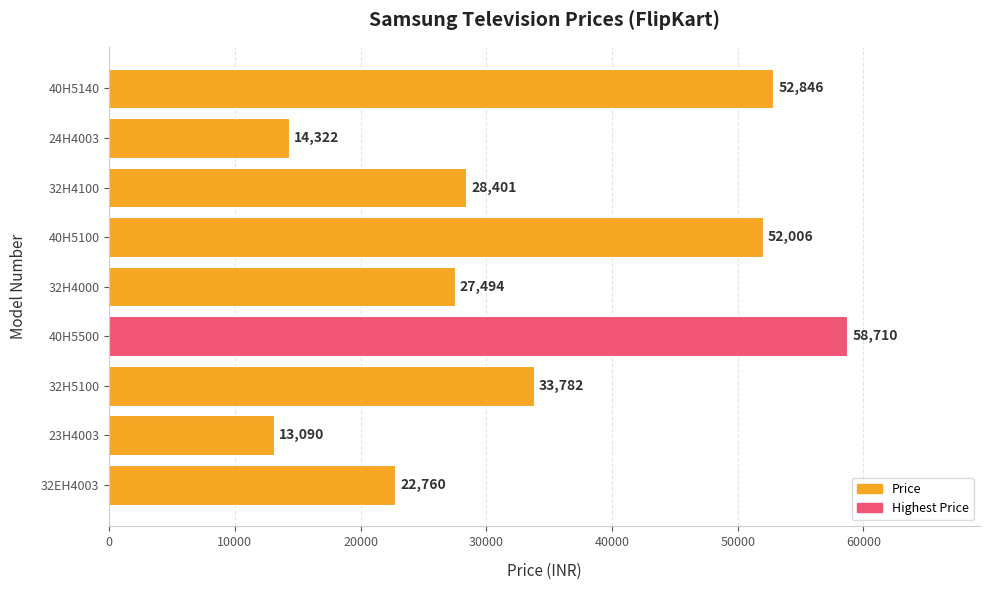

Reading bottom to top, list all the values displayed in this chart.

22760	13090	33782	58710	27494	52006	28401	14322	52846